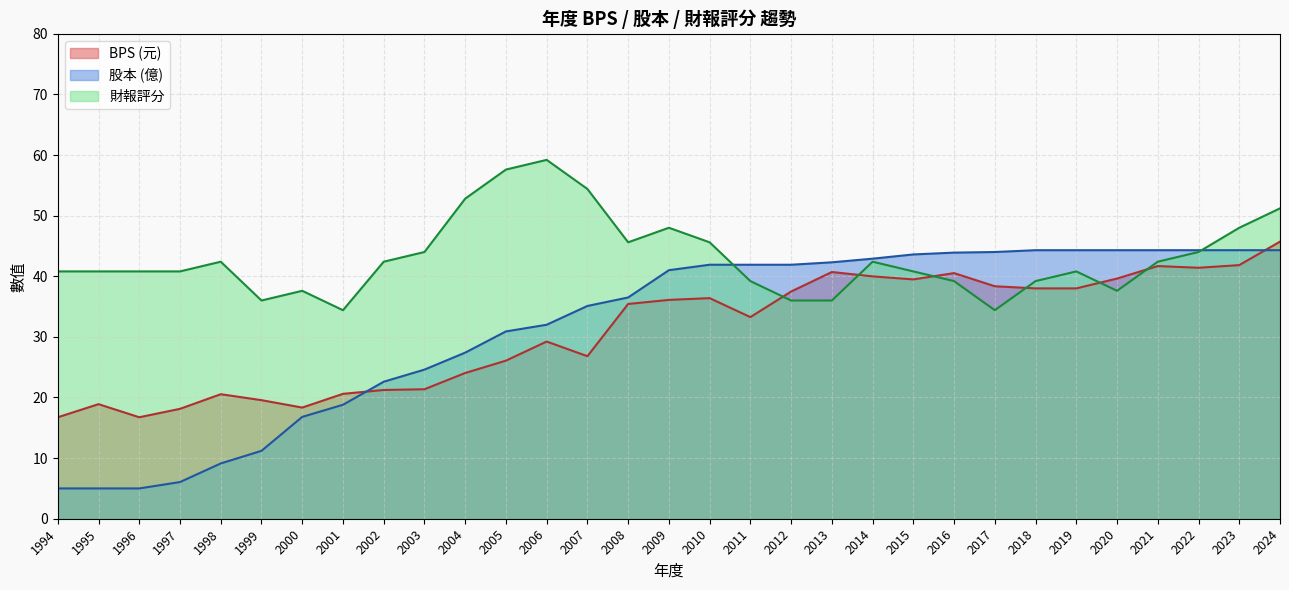

Which category has the lowest value across all series?

1994